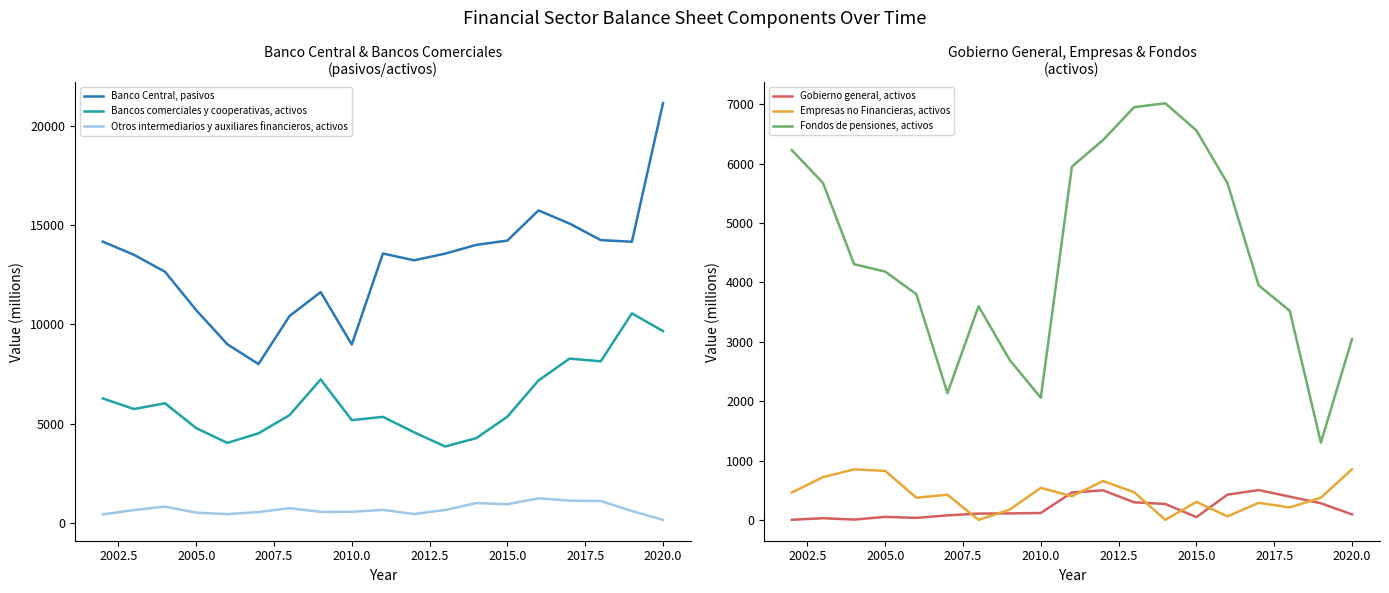

What is the highest value of the Otros intermediarios y auxiliares financieros, activos series?

1235